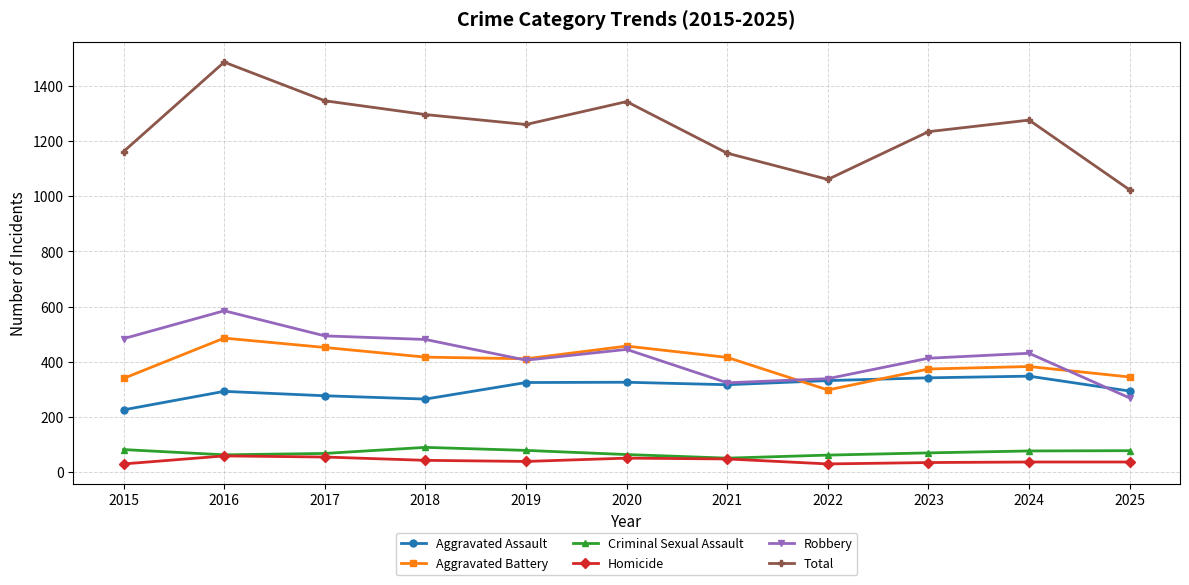

True or false: Criminal Sexual Assault and Aggravated Assault intersect in this chart.

False